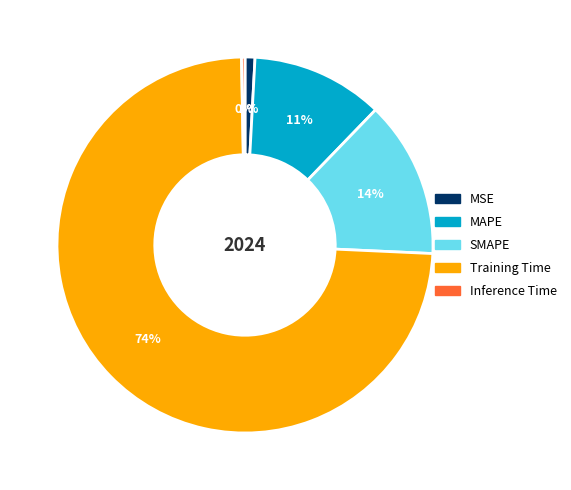

Is the sum of SMAPE and MAPE greater than half?

No